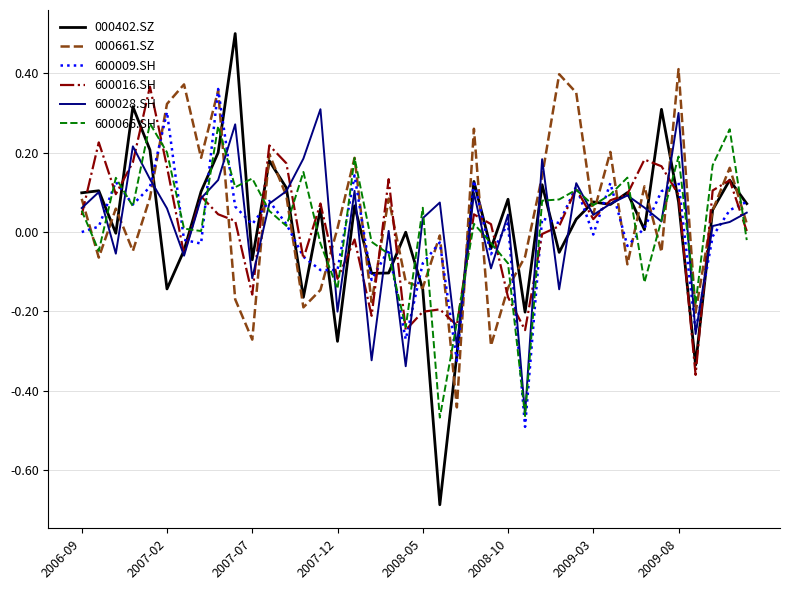

Which series has the largest range (max minus min)?

000402.SZ